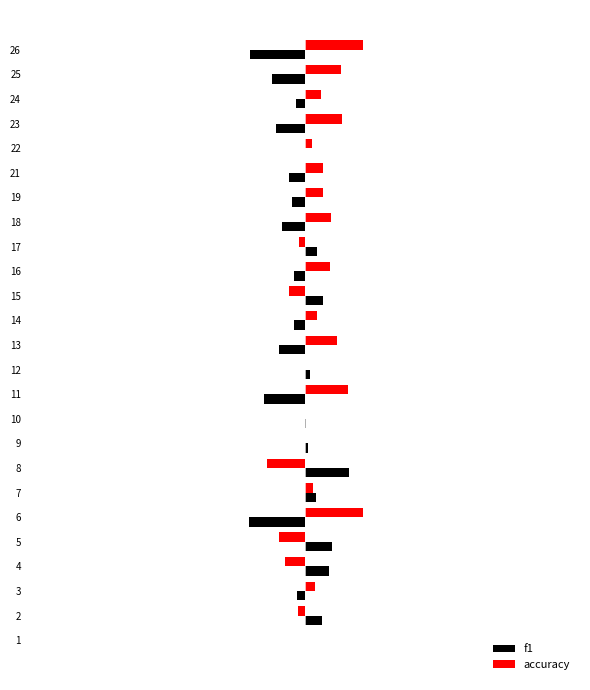

What is the difference between the second highest and minimum values in the f1 series?

0.2